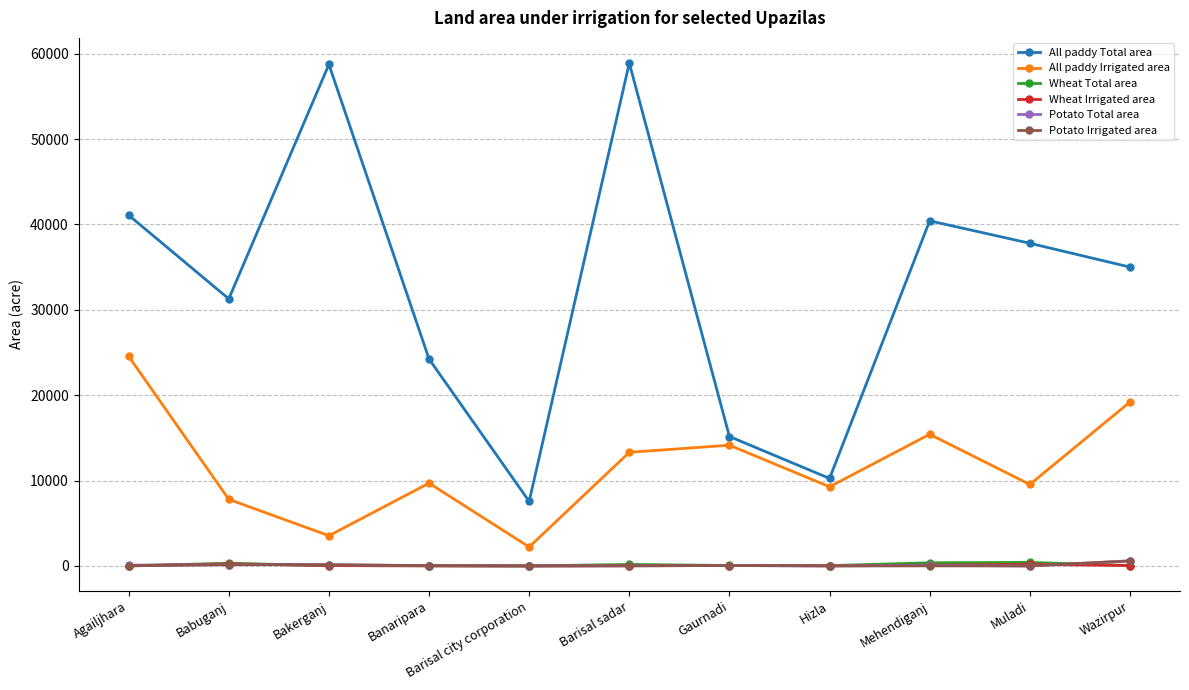

True or false: All paddy Irrigated area and Potato Total area intersect in this chart.

False